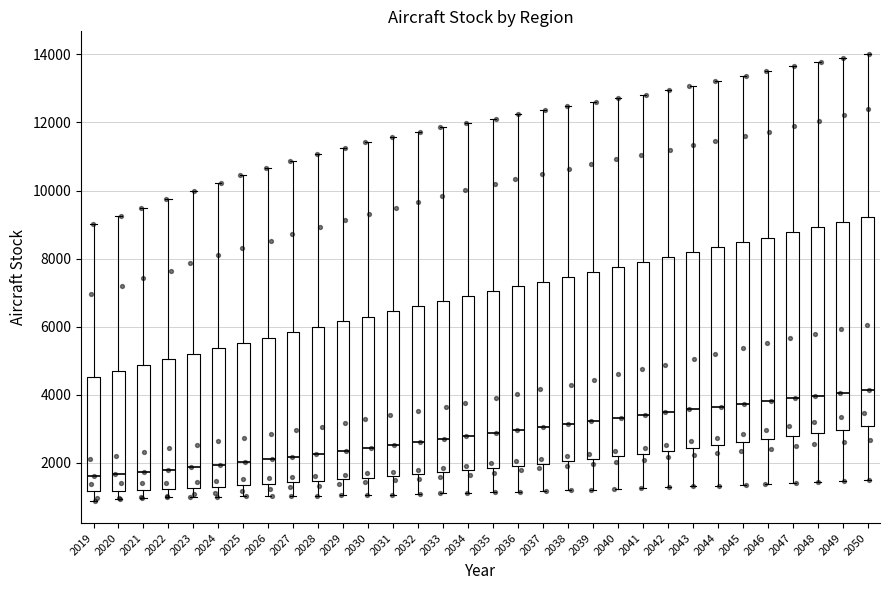

Where does the upper whisker of the box at x = 2024 end on the y-axis? The values are not printed on the chart, so give them approximately, as read against the axis.

10200